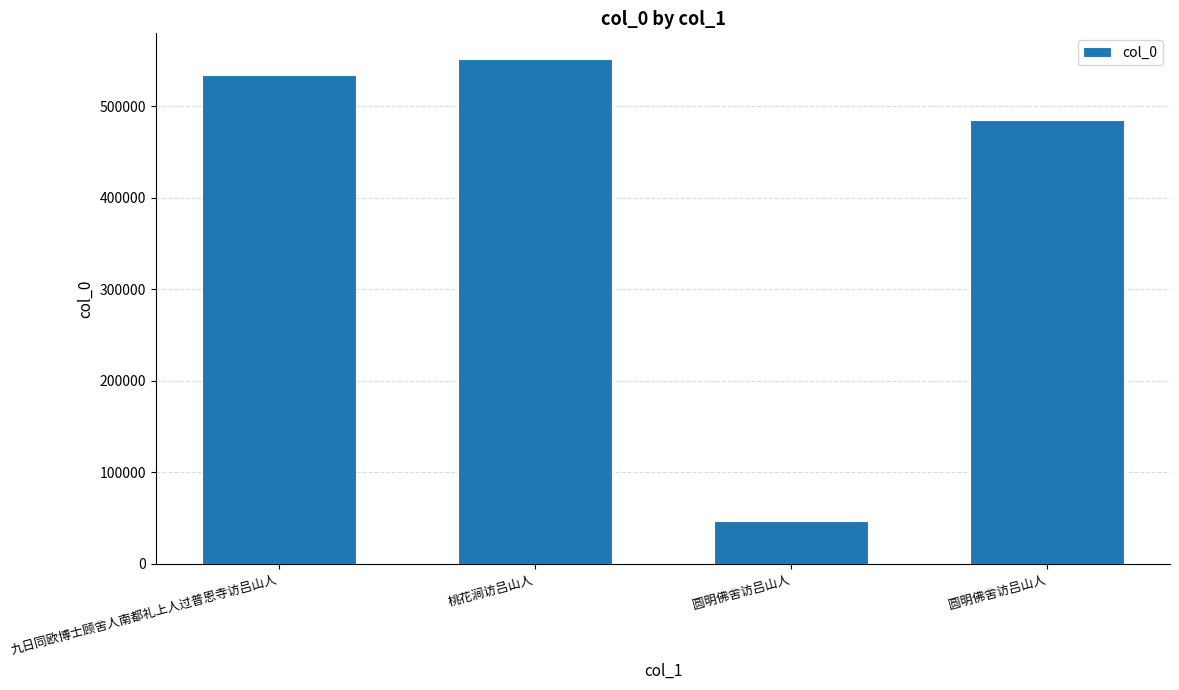

What is the sum of all values?

1617462